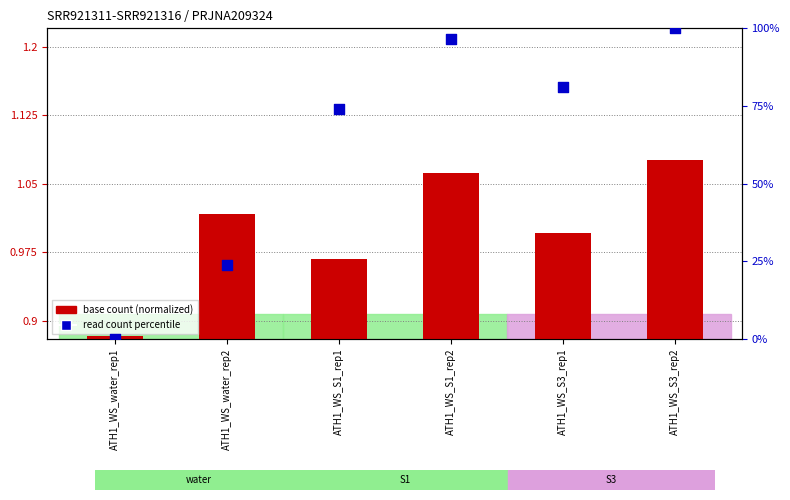

At how many categories does at least one series exceed 37?

4